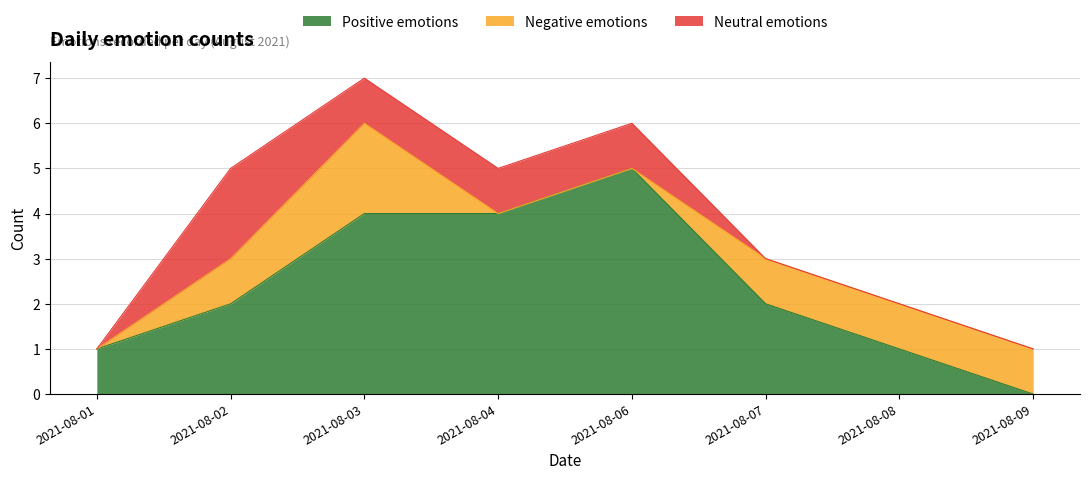

True or false: Neutral emotions and Positive emotions intersect in this chart.

False